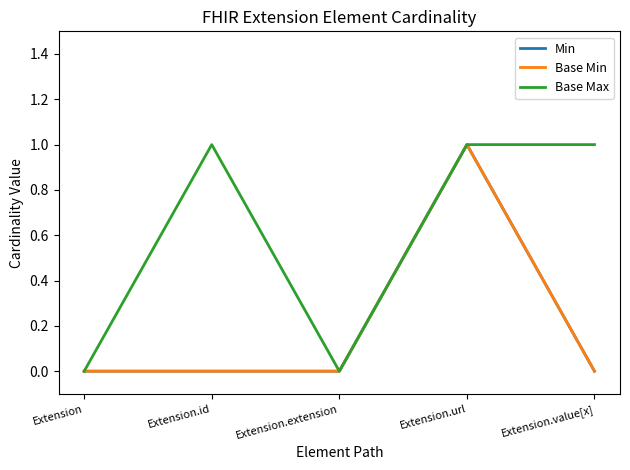

The Base Min series shows -1 at Extension.extension. True or false?

False